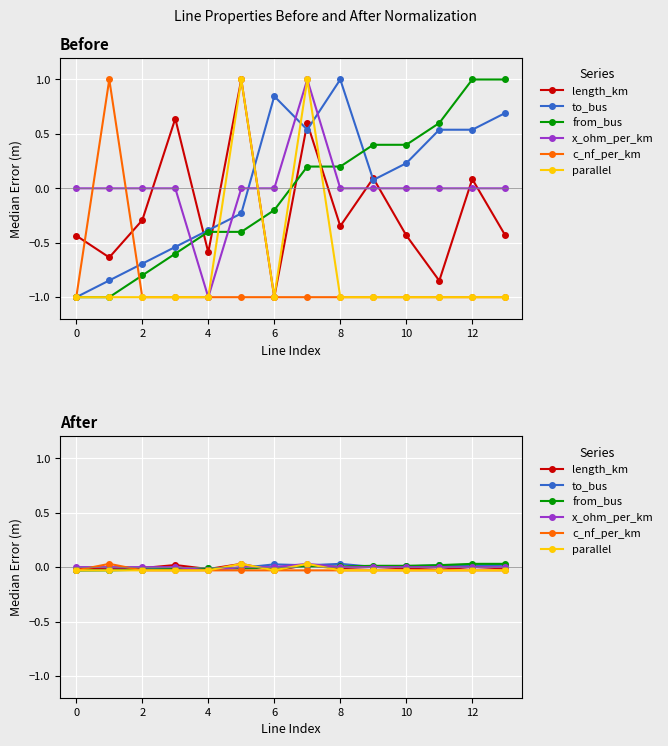

What is the total value across all series at 12?

0.1